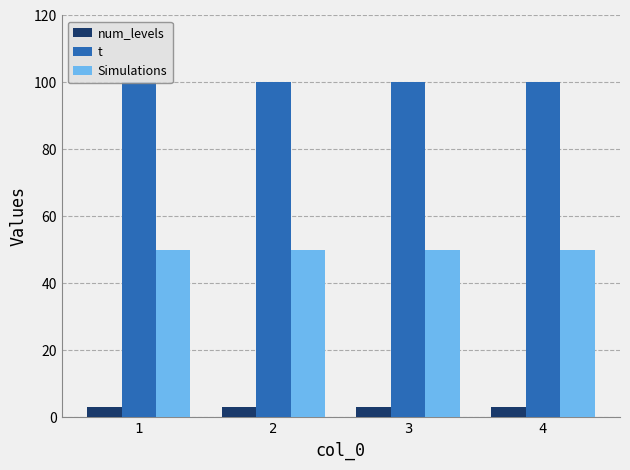

List the series in order of their peak value, highest first.

t, Simulations, num_levels